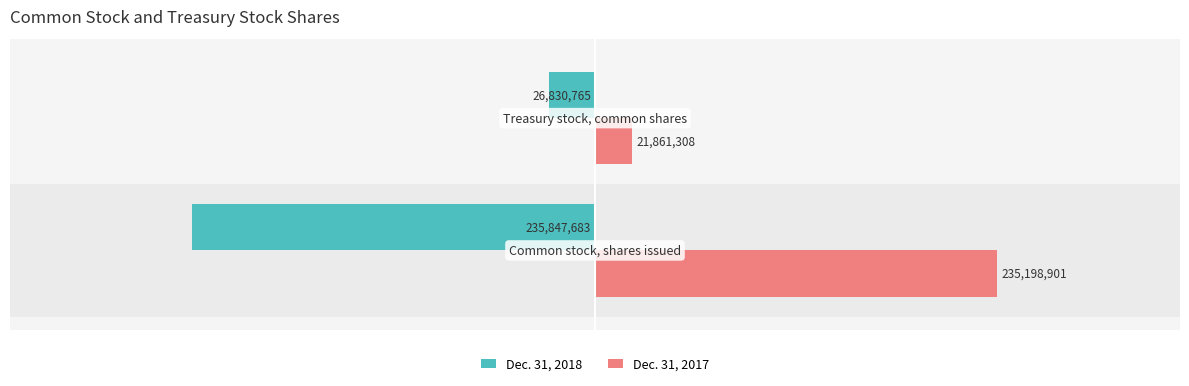

Rank the series by their maximum value, from lowest to highest.

Dec. 31, 2018, Dec. 31, 2017